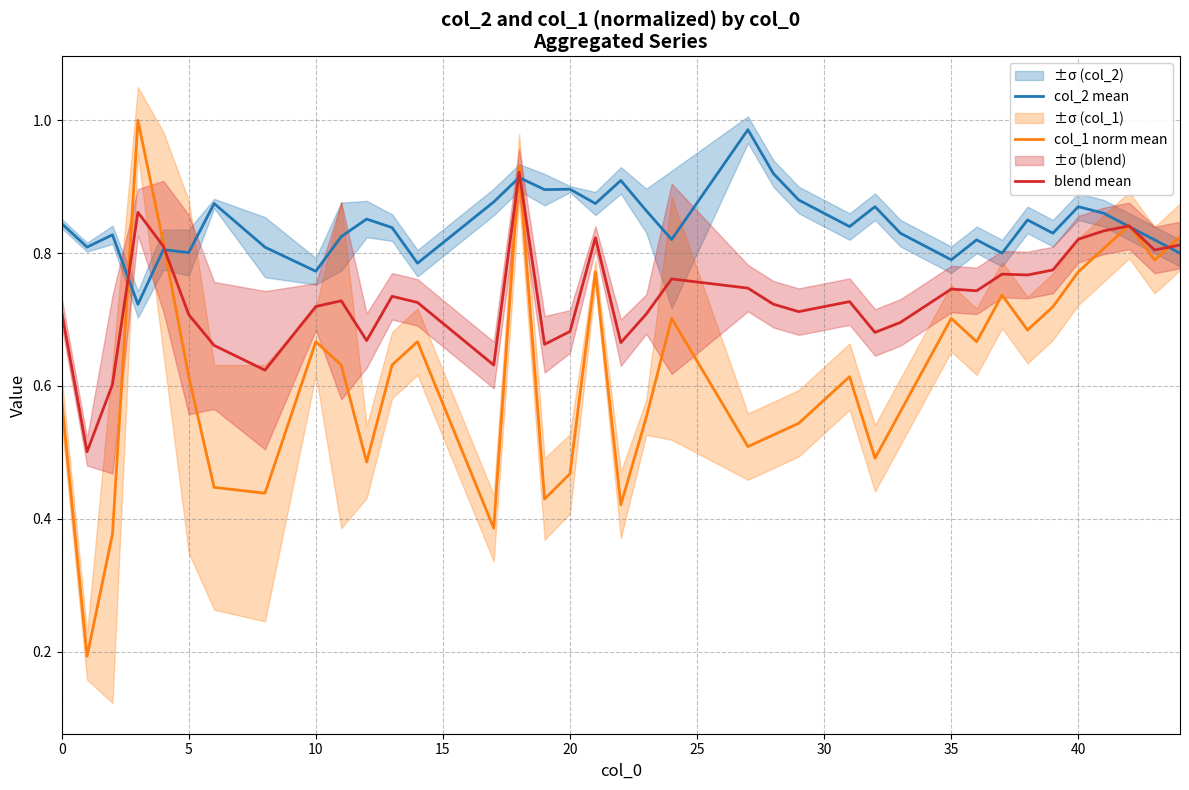

How many categories are shown in the chart?

39